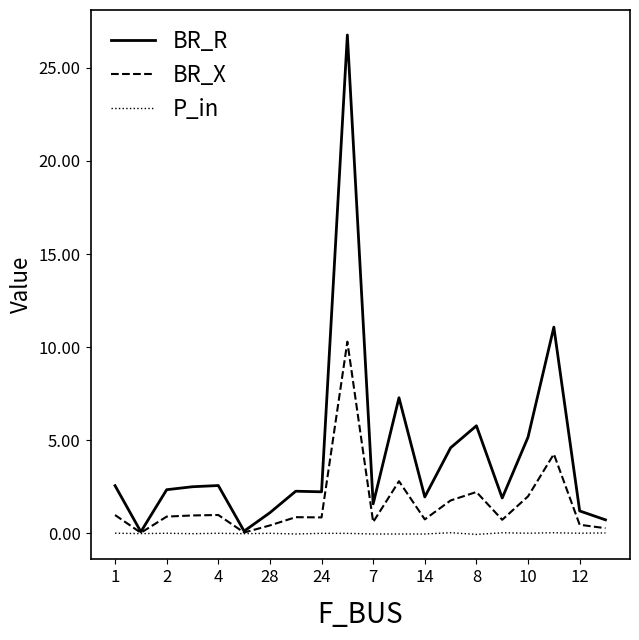

Which series has the largest range (max minus min)?

BR_R